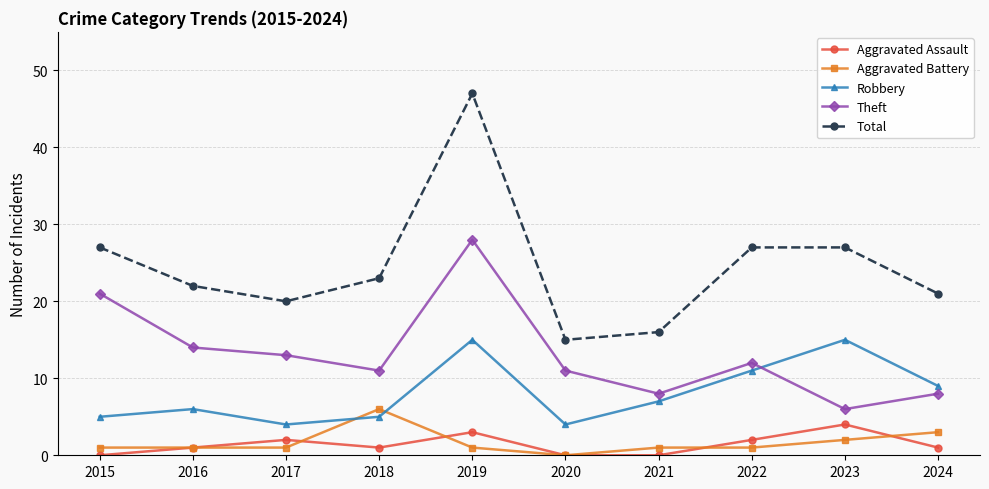

True or false: Theft and Robbery intersect in this chart.

True